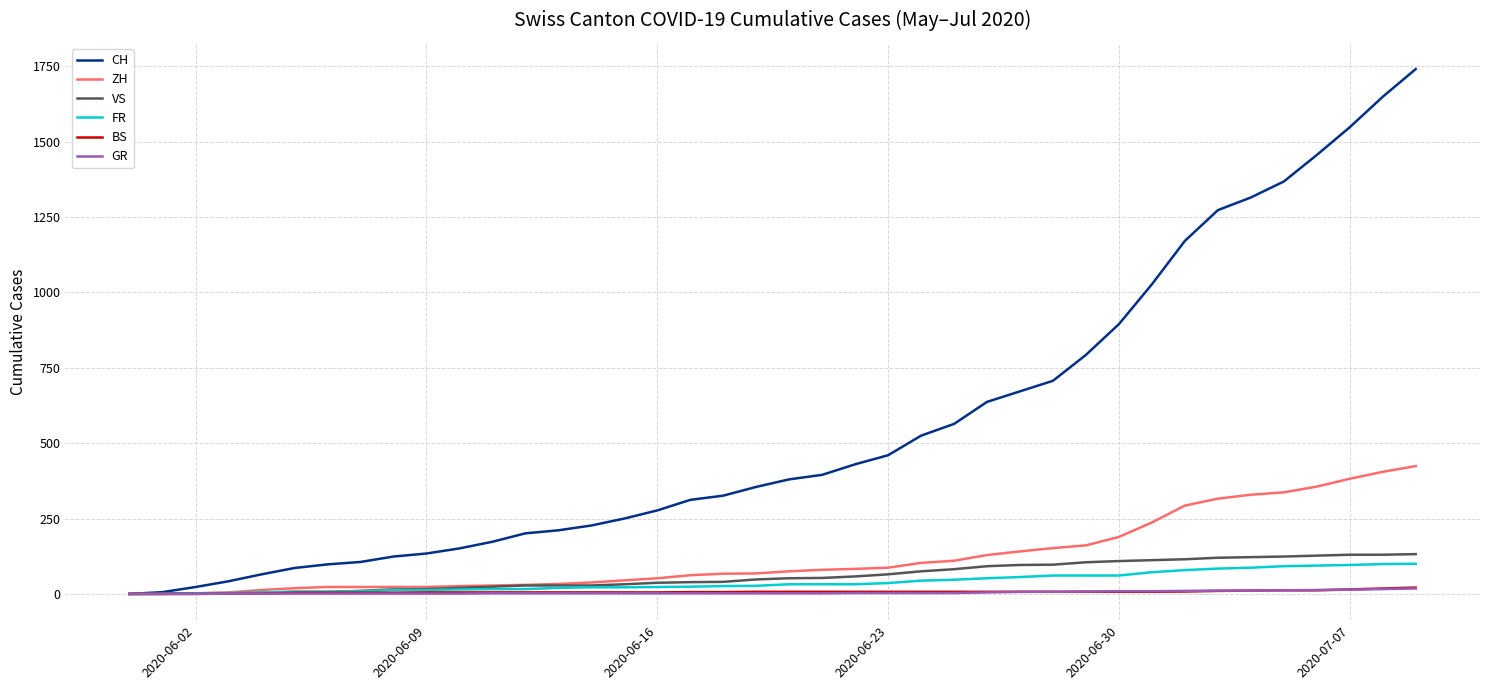

Which series has the widest spread of values?

CH